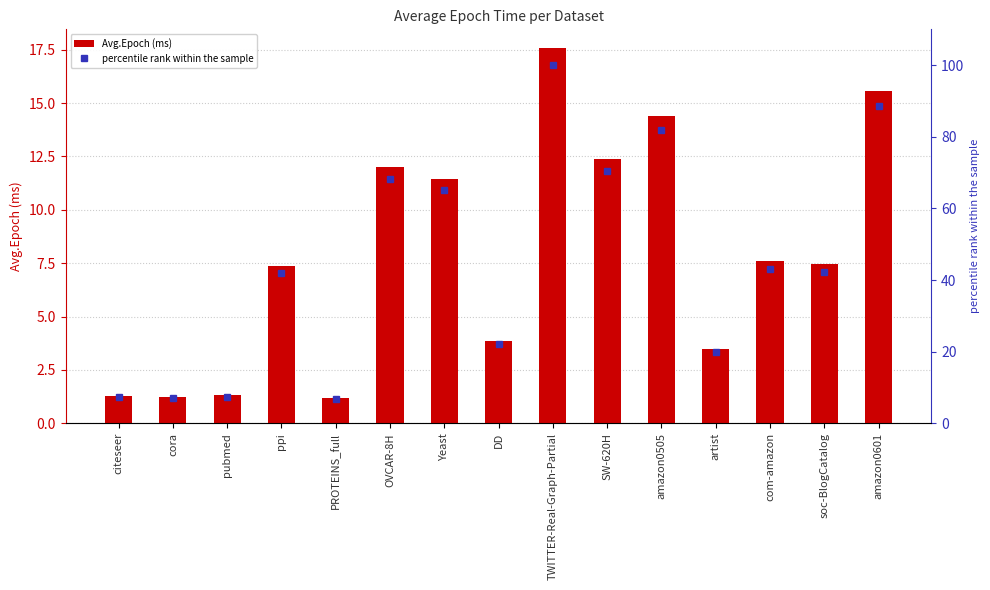

What position from the right is amazon0505?

5